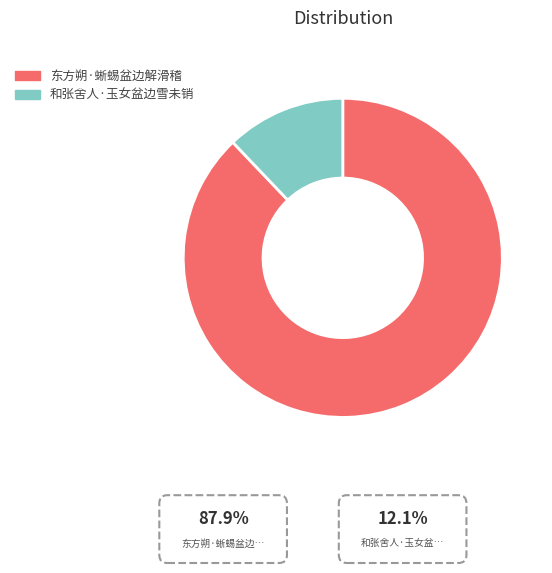

Is it true that 和张舍人·玉女盆边雪未销 is 12% of the pie?

True